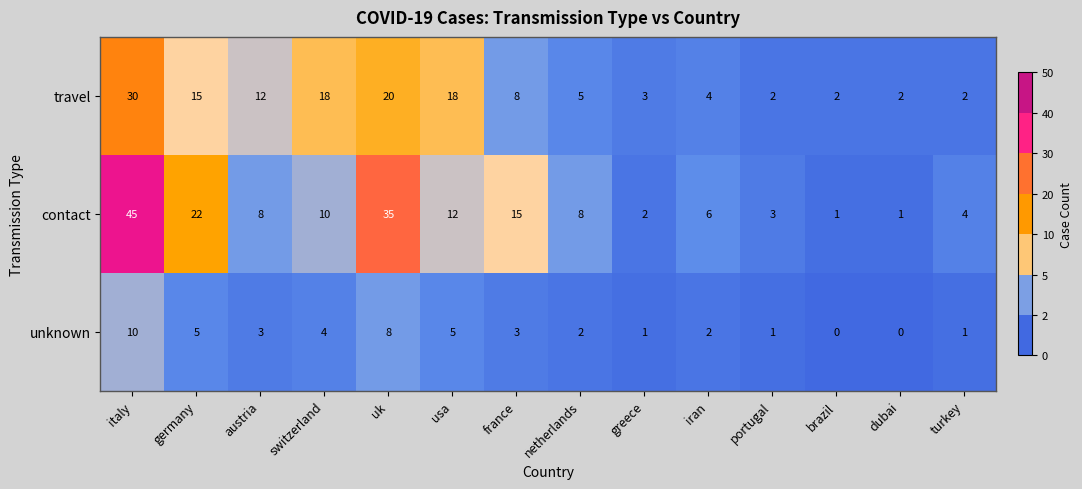

What is the greatest value displayed?

45